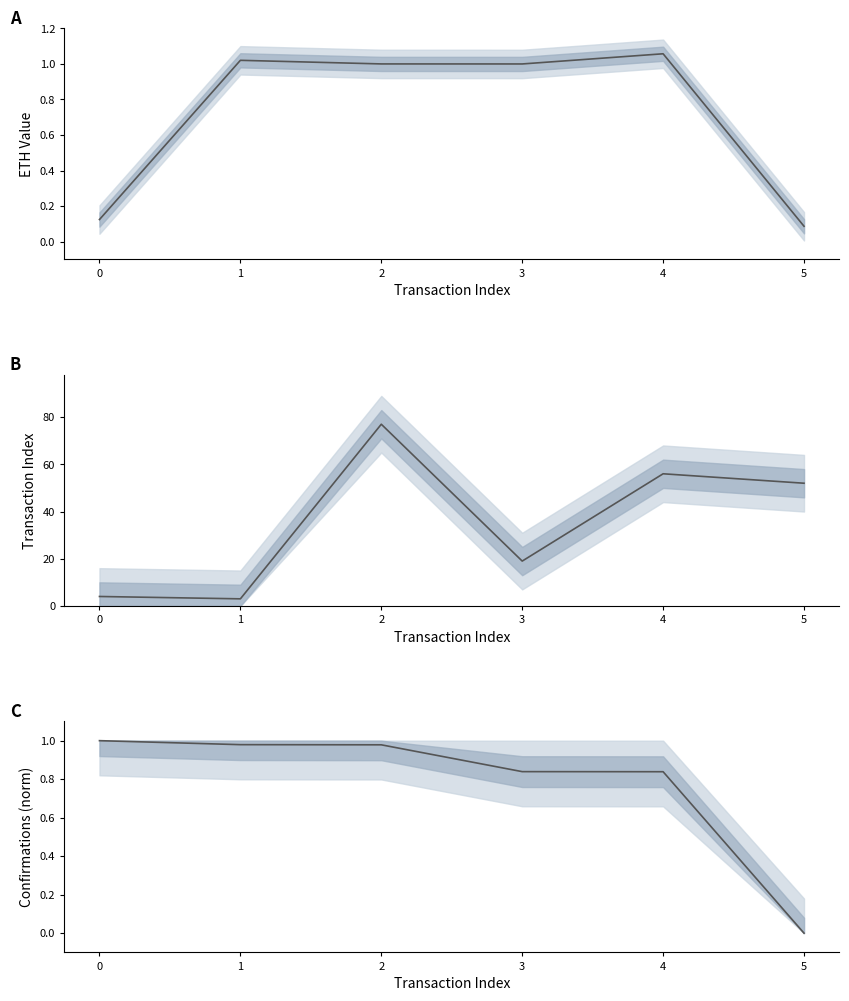

In transactionIndex, how many points are lower than both neighbors (excluding endpoints)?

2